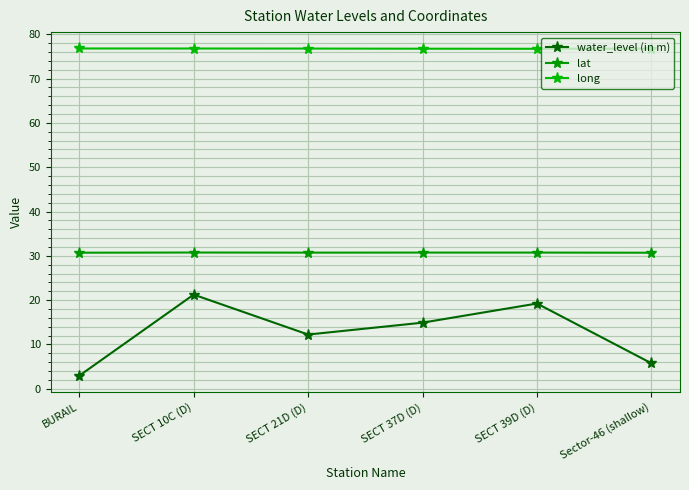

Is it true that water_level (in m) equals 14.9 at SECT 37D (D)?

True